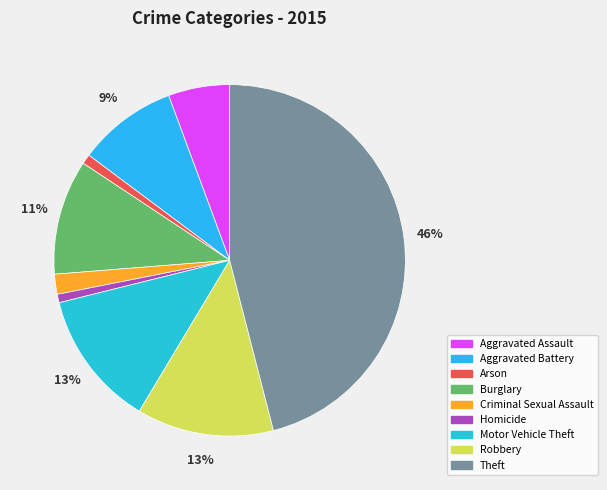

What percentage is the Robbery slice, to the nearest percent?

13%